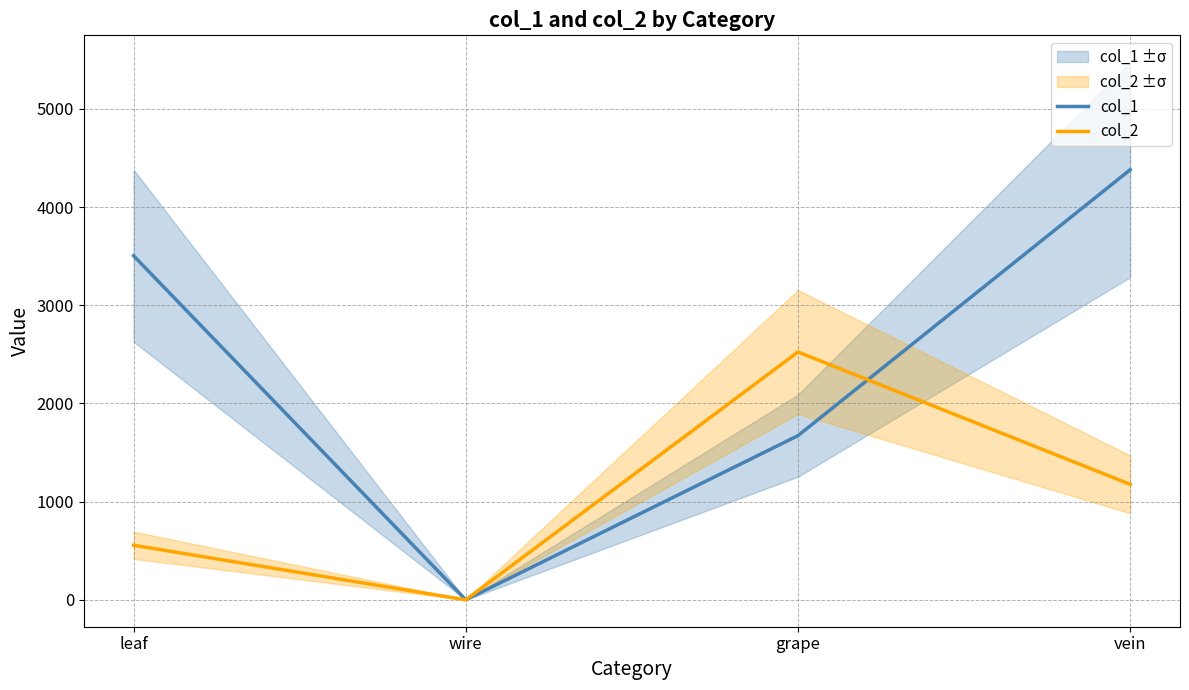

Which series has the largest total across all categories?

col_1